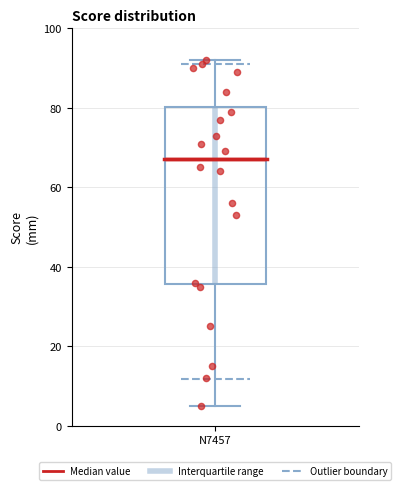

Transcribe this box plot: give where the median line is, the range the box spans, and where the two whiskers end, as read against the y-axis. The values are not printed on the chart, so give them approximately, as read against the axis.

median 68, box 36 to 80, whiskers 6 to 92